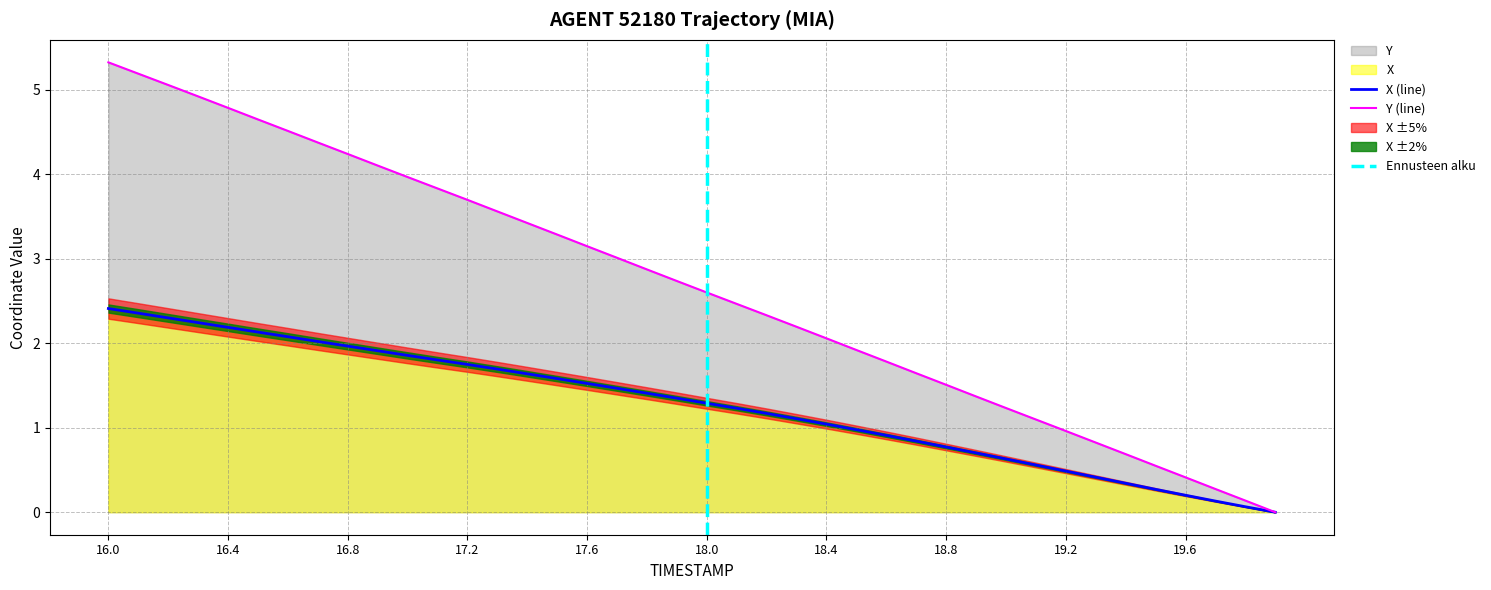

Which category has the highest value in the Y (line) series?

16.0